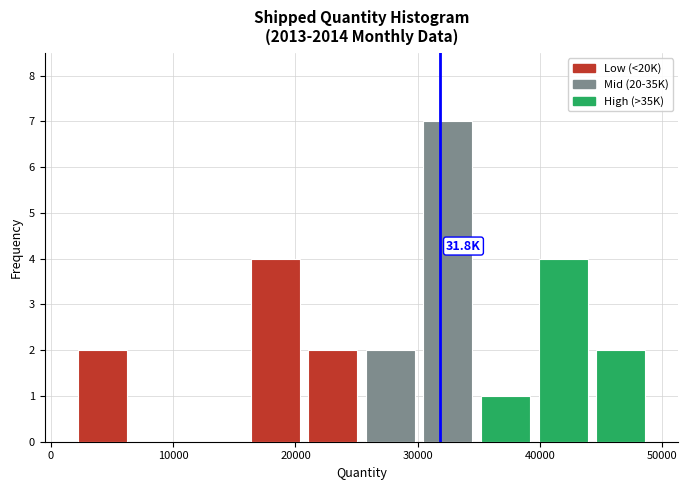

Over which range of the x-axis is the bar tallest?

30000 to 35000